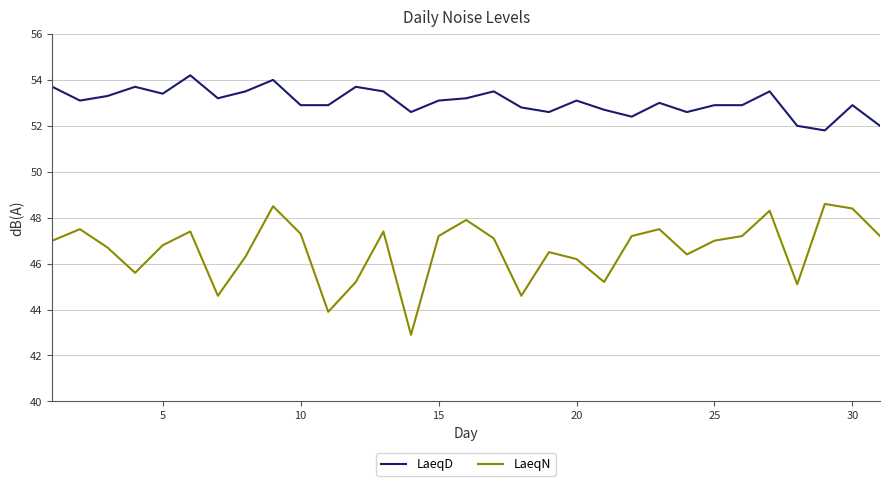

What is the highest value of the LaeqN series?

48.6